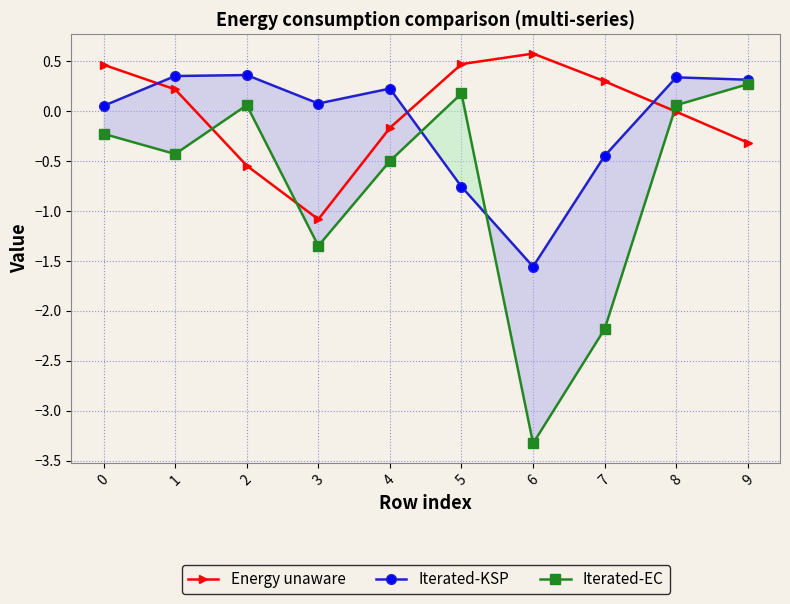

At how many categories does at least one series exceed -2?

10